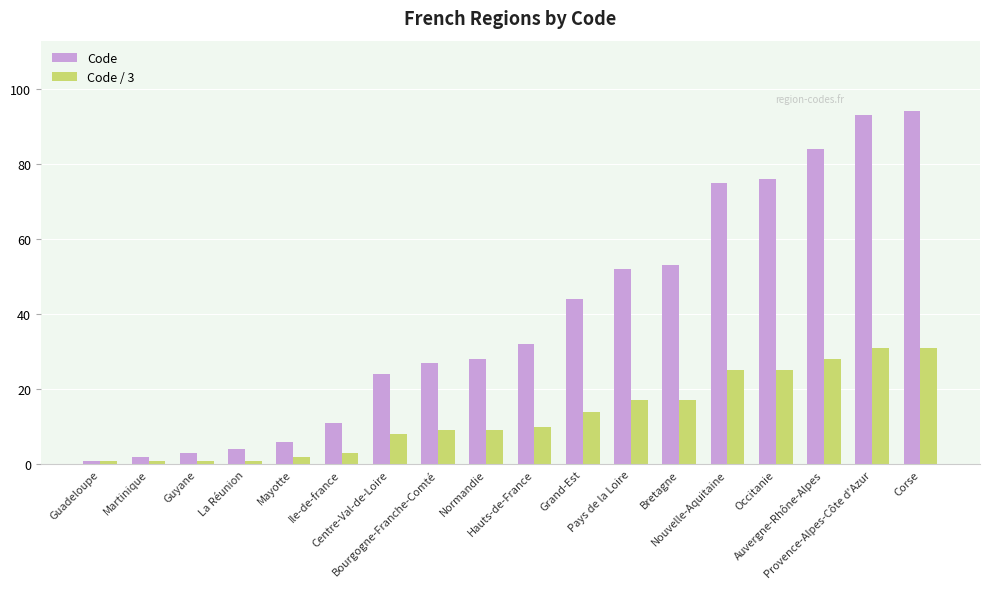

Which category has the highest value across all series?

Corse